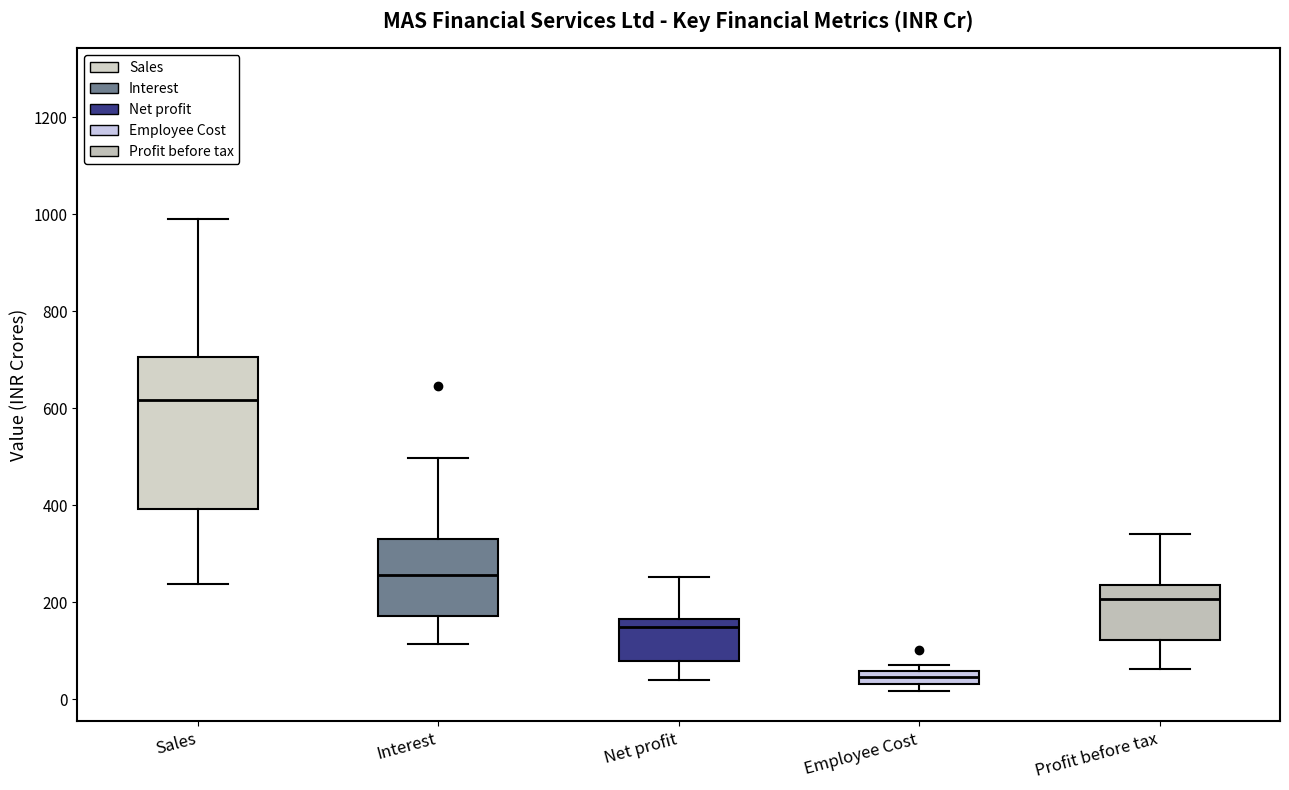

Where is the upper edge of the box for Interest on the y-axis? The values are not printed on the chart, so give them approximately, as read against the axis.

320